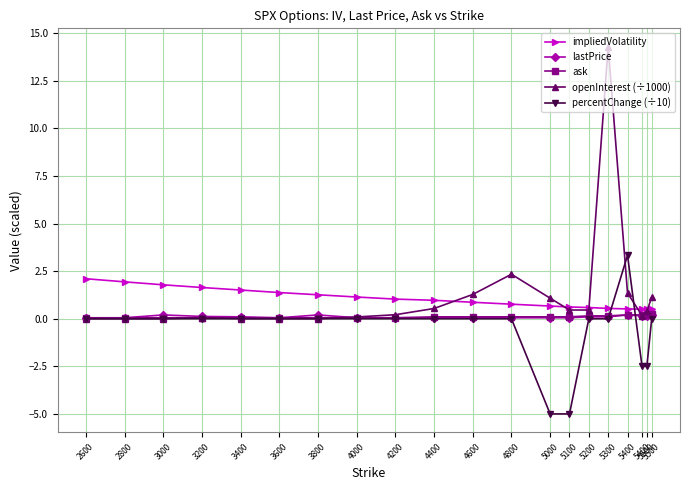

How many times do lastPrice and openInterest (÷1000) cross each other?

1